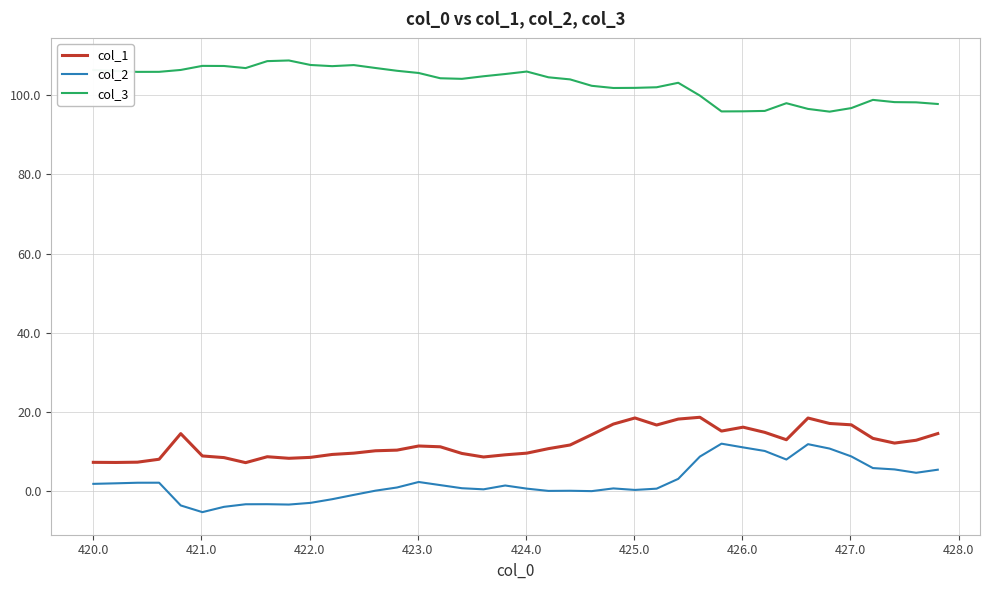

True or false: col_2 and col_1 intersect in this chart.

False